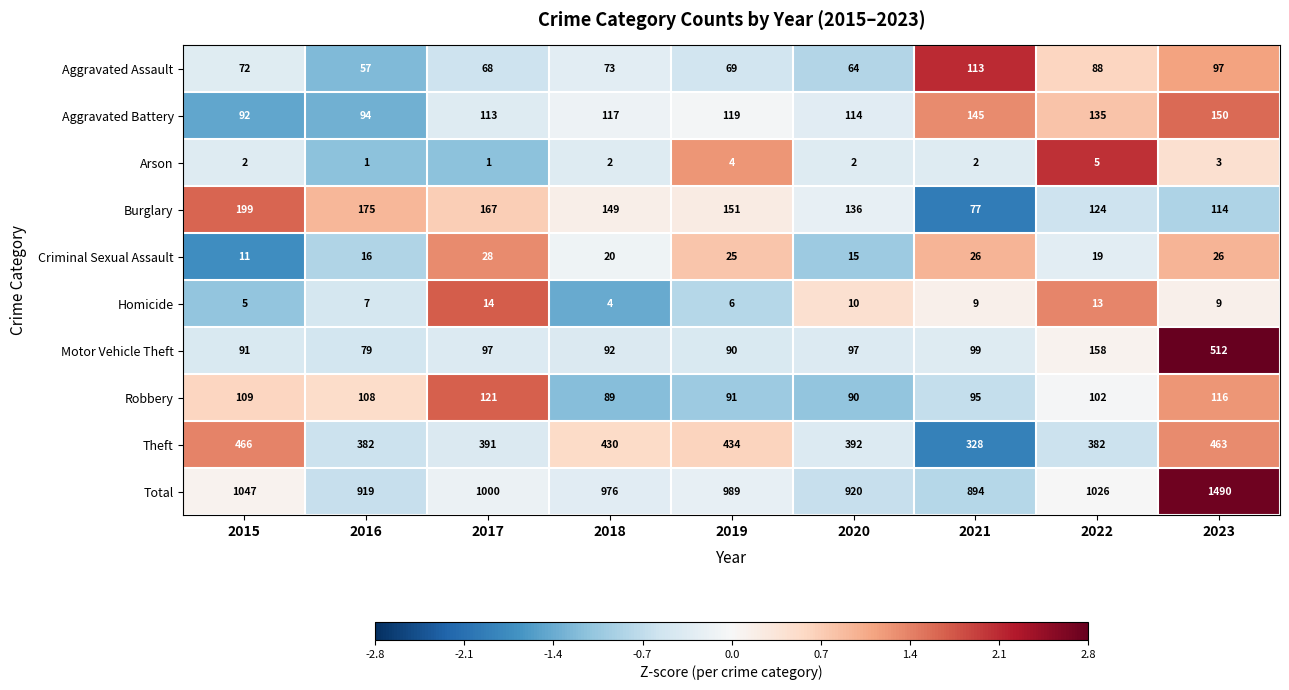

What value does the Total series have at 2016, to the nearest 50?

900